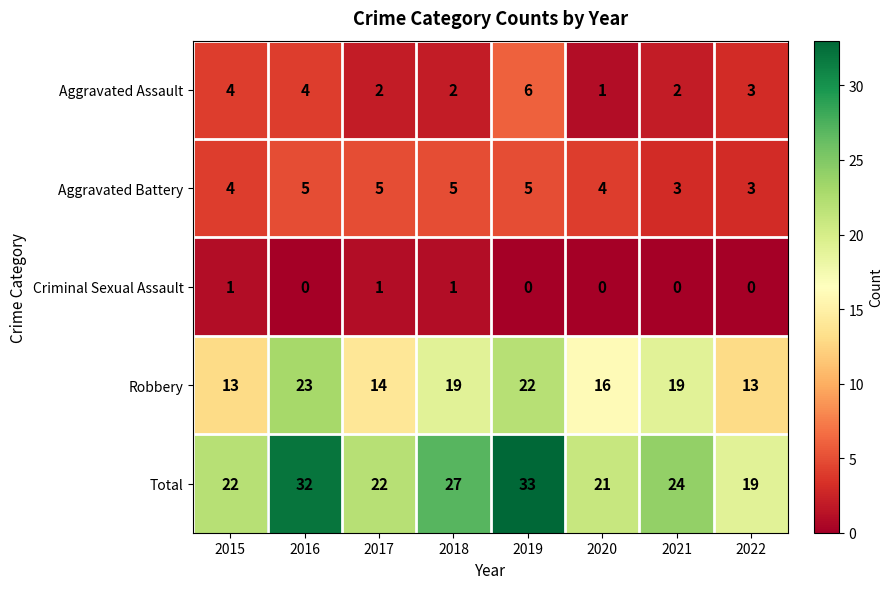

At which label does Aggravated Assault reach its minimum?

2020